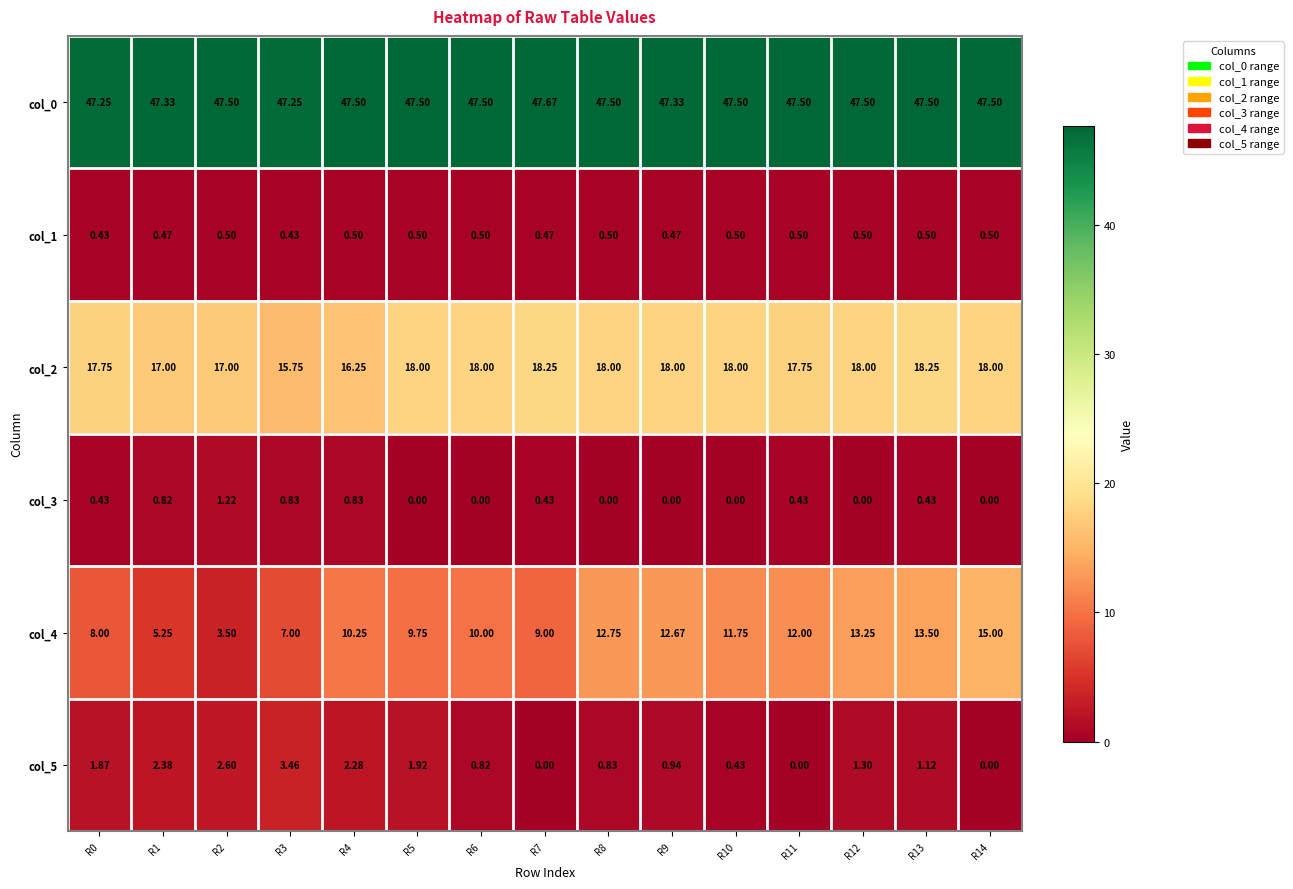

What is the spread (max minus min) of values at R6?

47.5